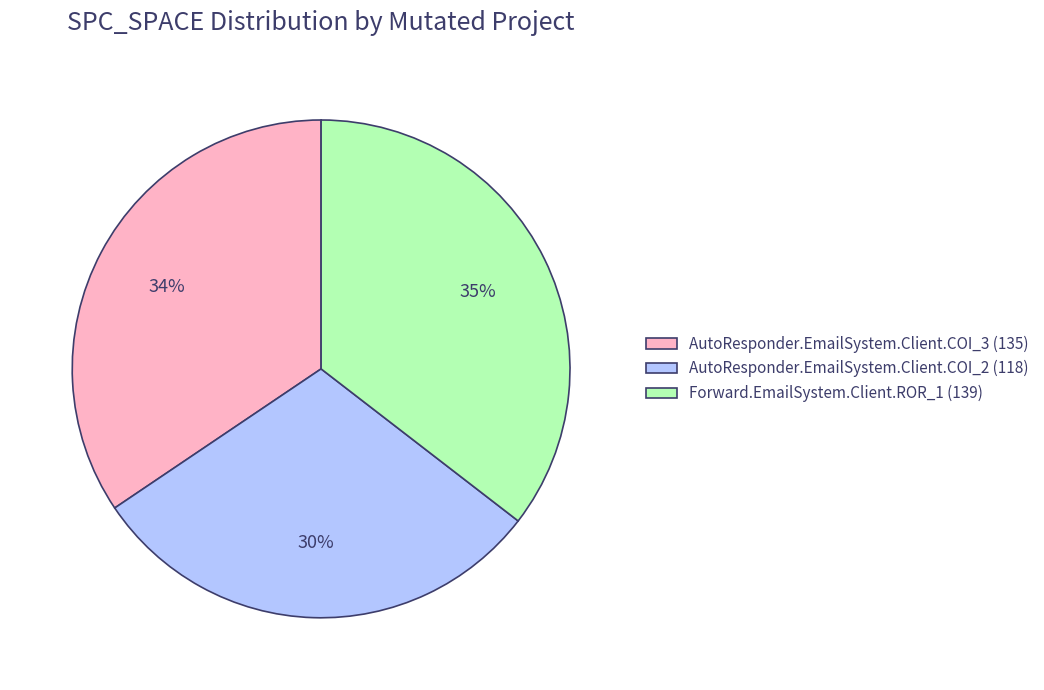

Between Forward.EmailSystem.Client.ROR_1 and AutoResponder.EmailSystem.Client.COI_2, which is larger?

Forward.EmailSystem.Client.ROR_1